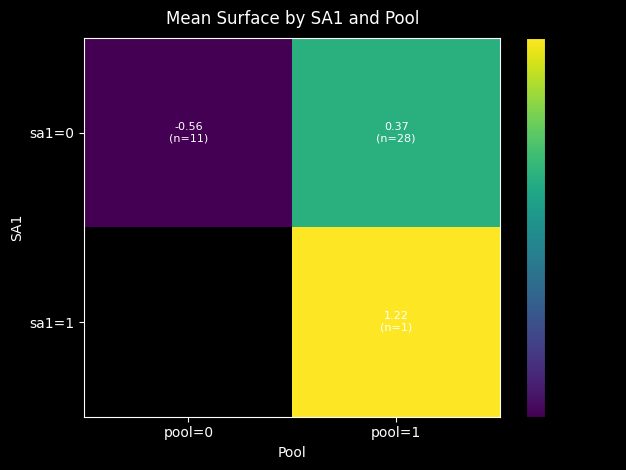

How many series are shown in this chart?

2